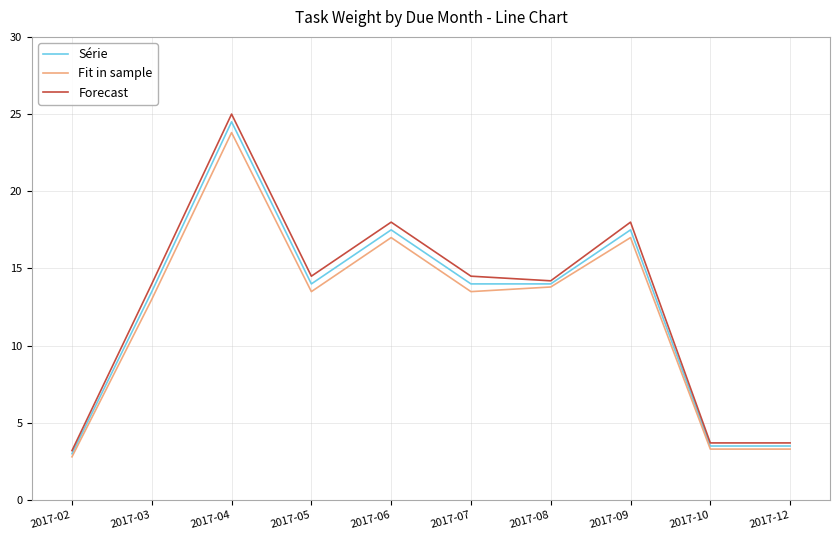

Which series changed the most between 2017-03 and 2017-08?

Fit in sample